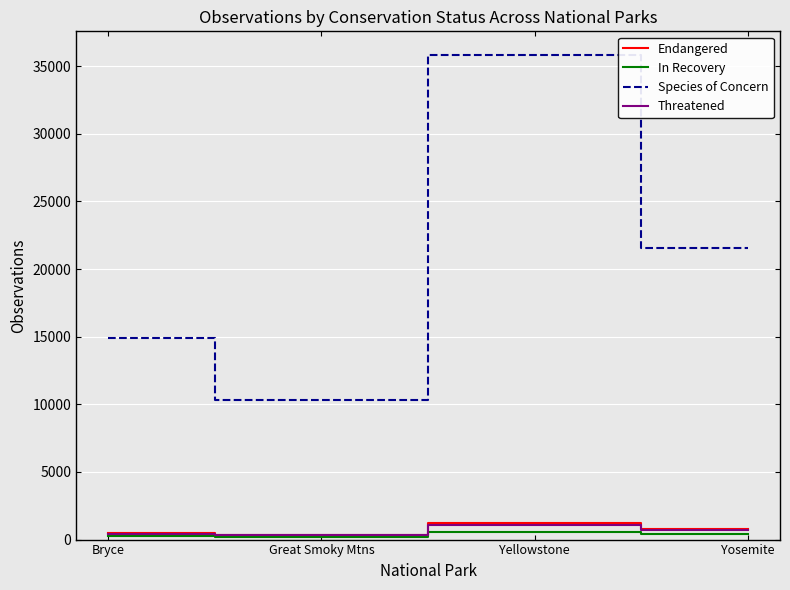

What is the sum of the Threatened values at Great Smoky Mtns and Bryce?

767